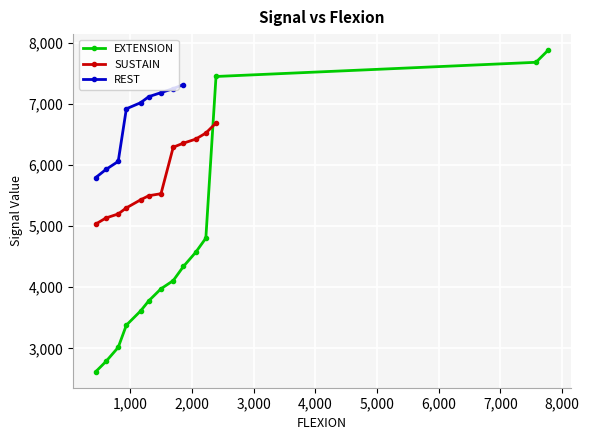

The chart shows a value of 643 at 4. True or false?

False